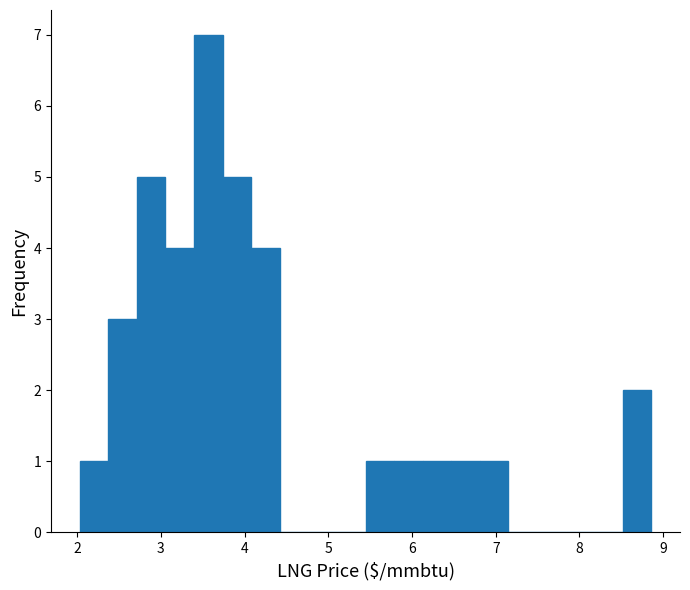

Around what value on the x-axis is the tallest bar? Give the approximate position of its centre, as read against the axis.

3.6